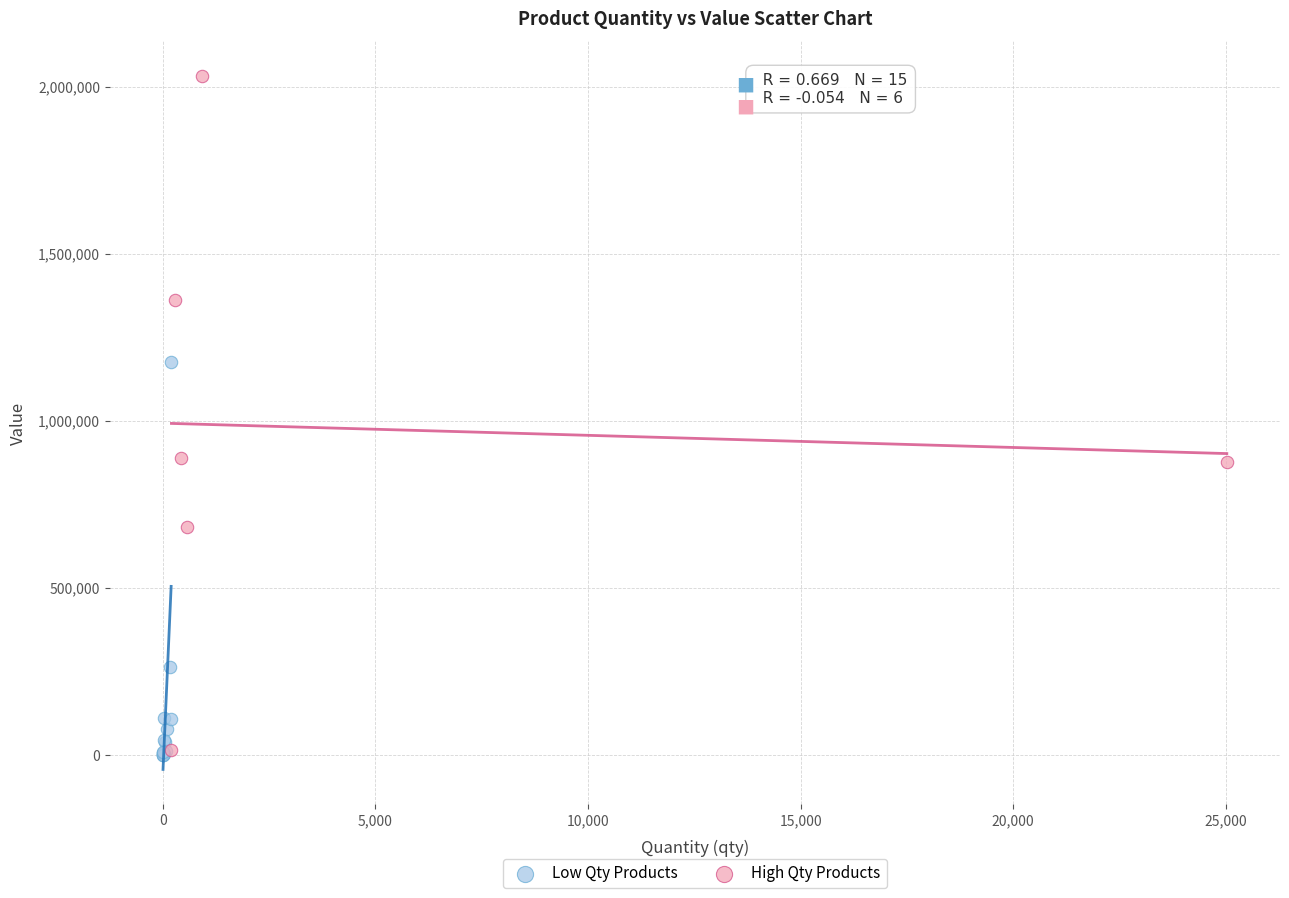

Which series has the largest Y range (max minus min)?

High Qty Products